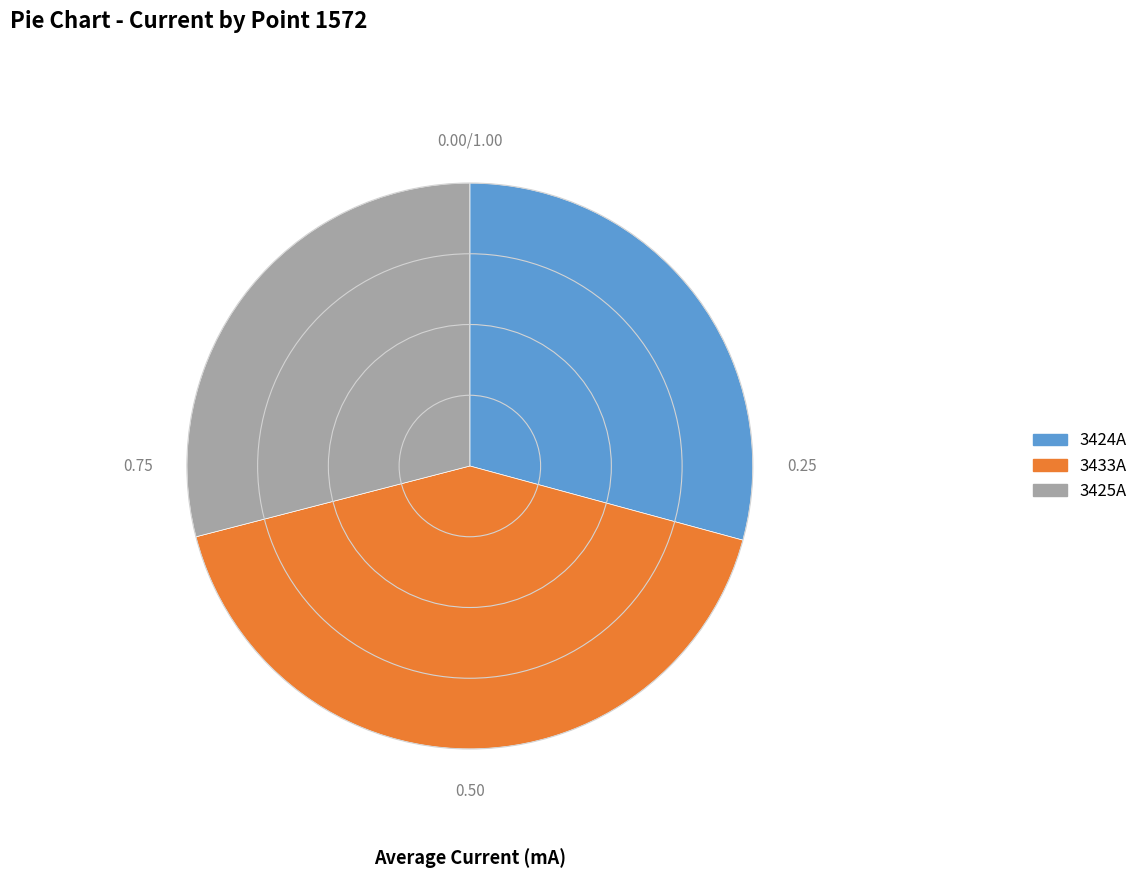

Between 3433A and 3424A, which is larger?

3433A